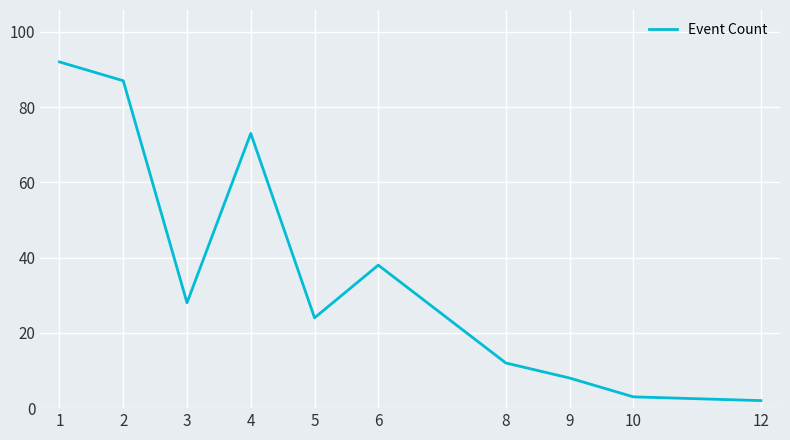

What value does the data have at 6, to the nearest 5?

40